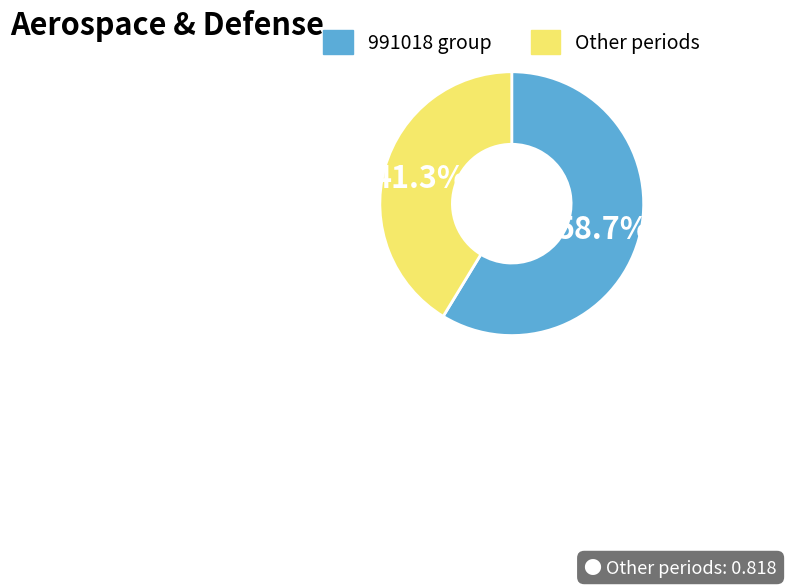

To the nearest percent, what is the average slice percentage?

50%